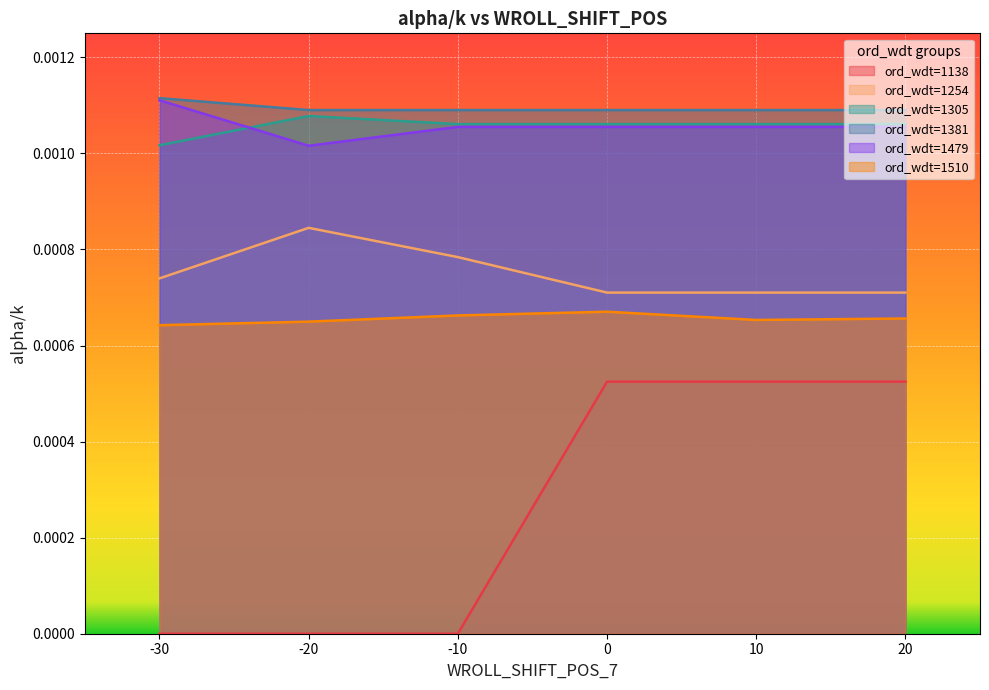

True or false: ord_wdt=1381 has more than 2 points higher than both neighbors.

False